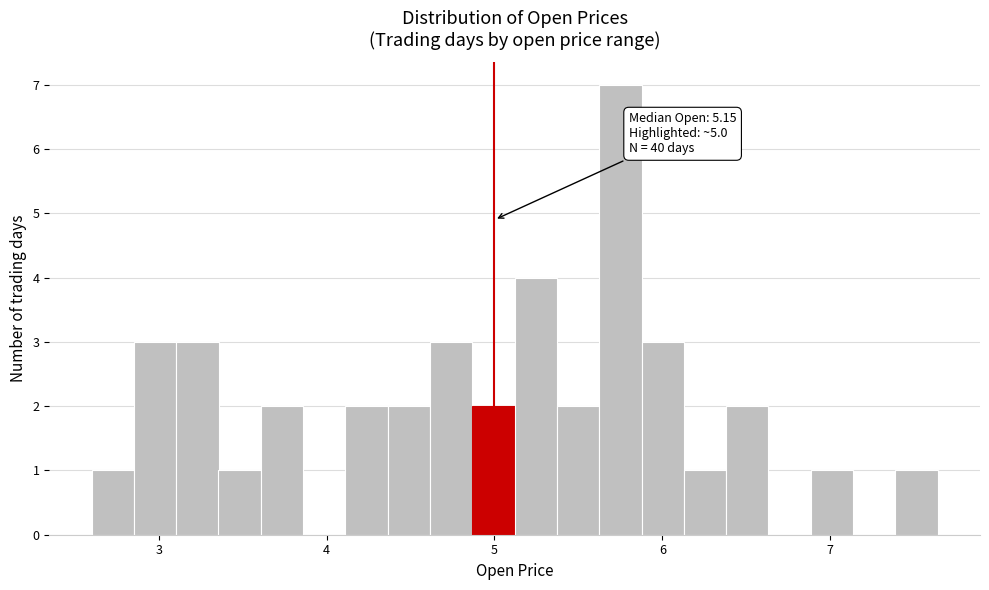

Read against the x-axis, roughly where is the centre of the tallest bar?

5.7